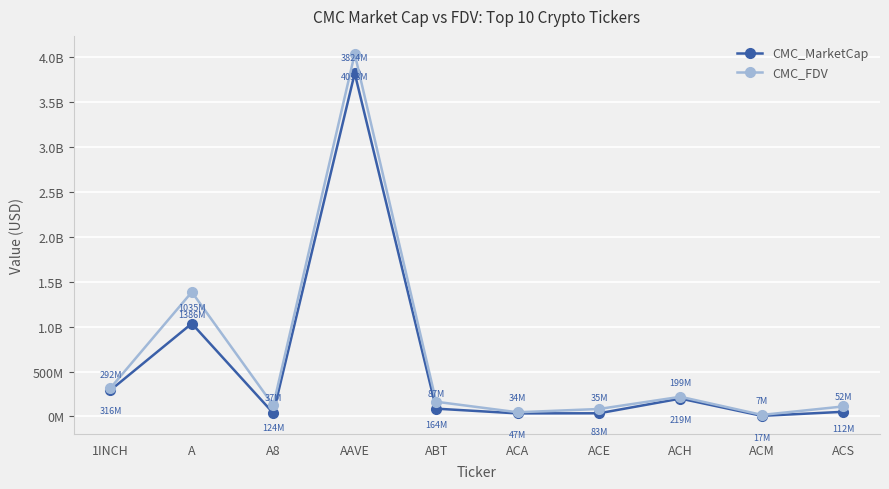

At which label does CMC_MarketCap first exceed 86811231?

1INCH